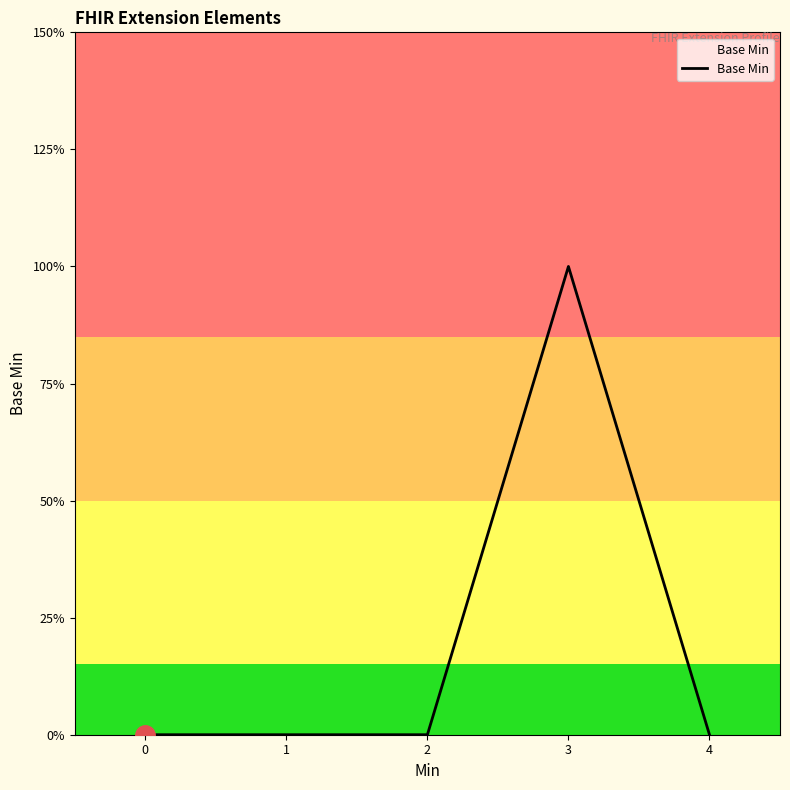

Reading left to right, transcribe all the data shown in this chart.

0=0	1=0	2=0	3=1	4=0